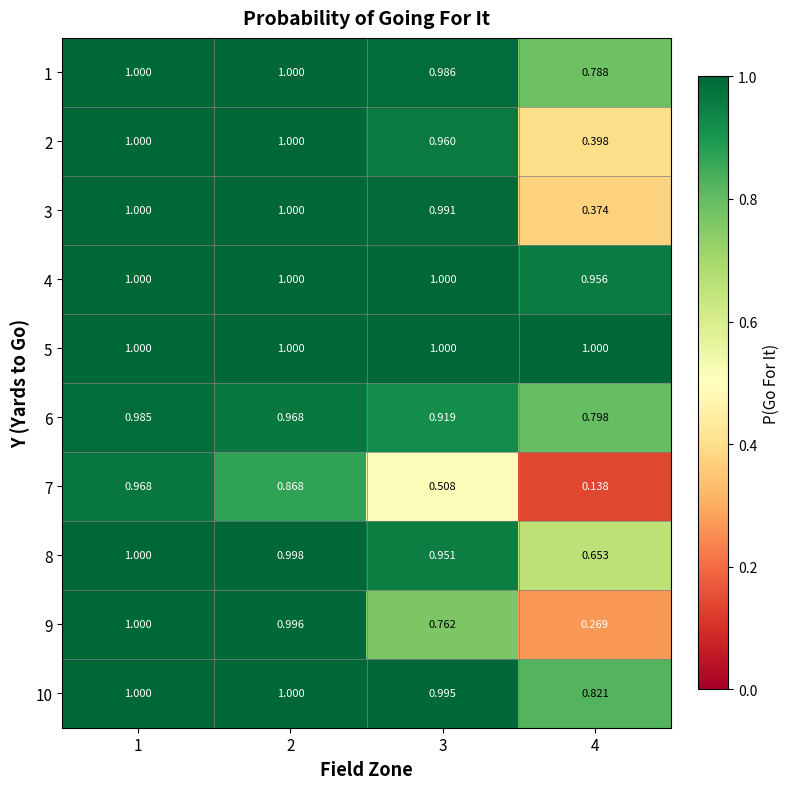

What is the total value across all series at 1?

10.0